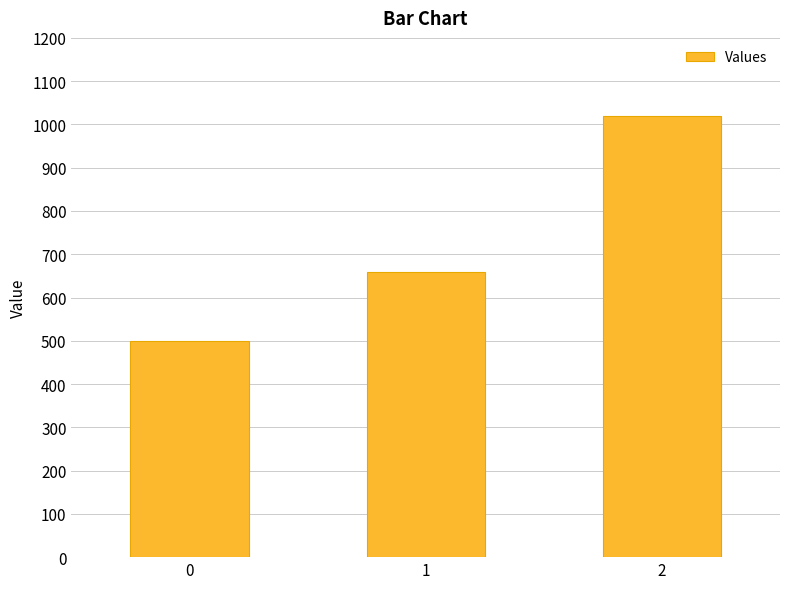

What is the approximate value at 1, to the nearest 10?

660